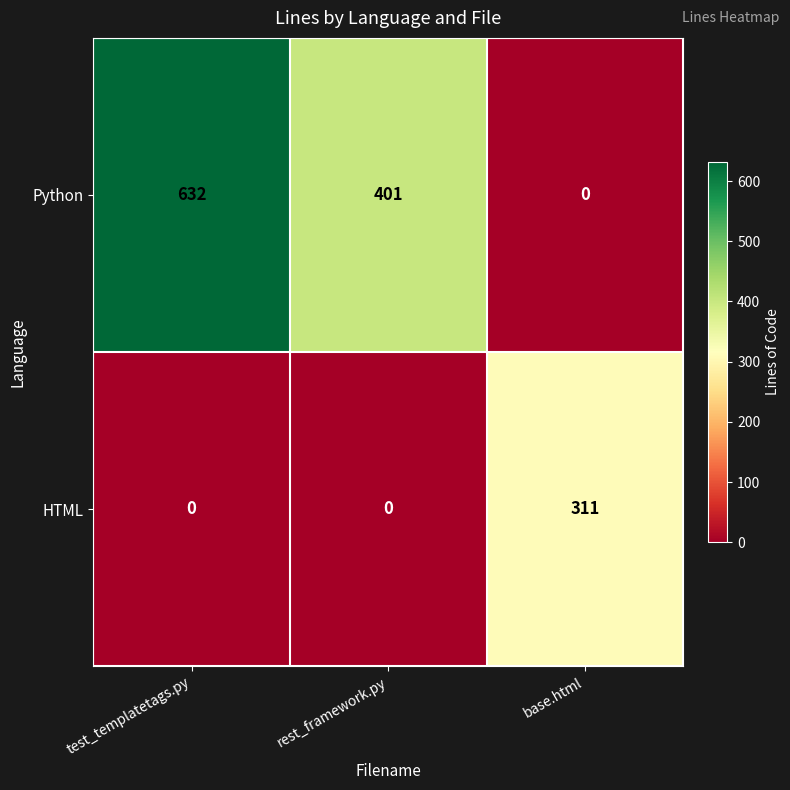

What value does the Python series have at test_templatetags.py?

632